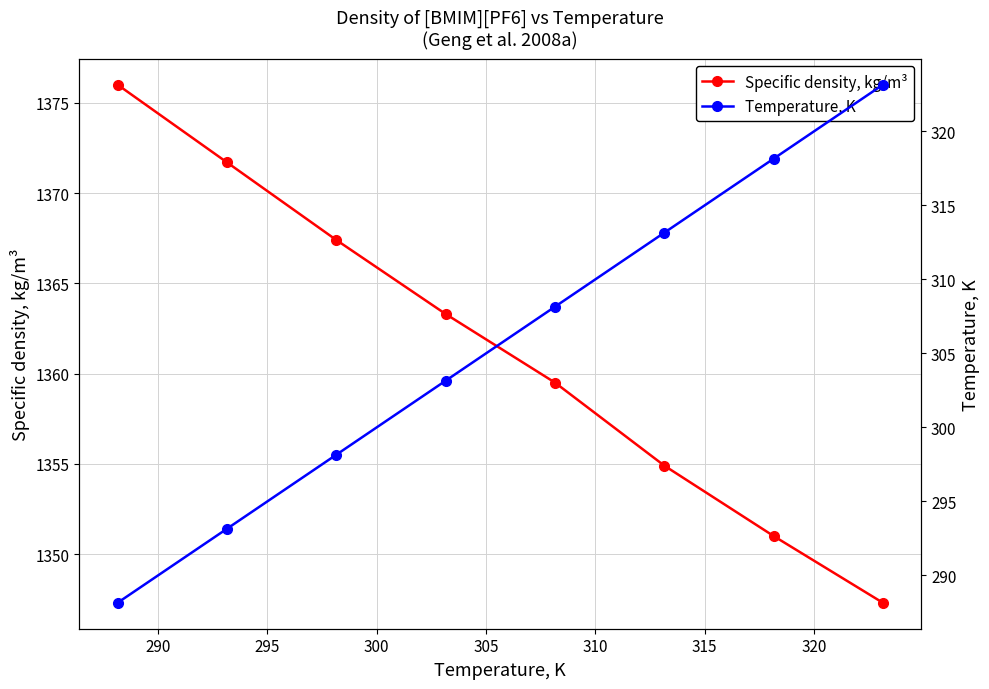

What is the maximum value for Specific density, kg/m³?

1376.0